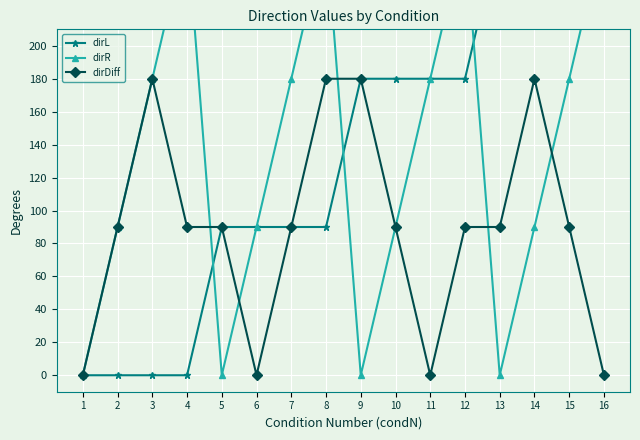

What is the sum of all dirR values?

2160